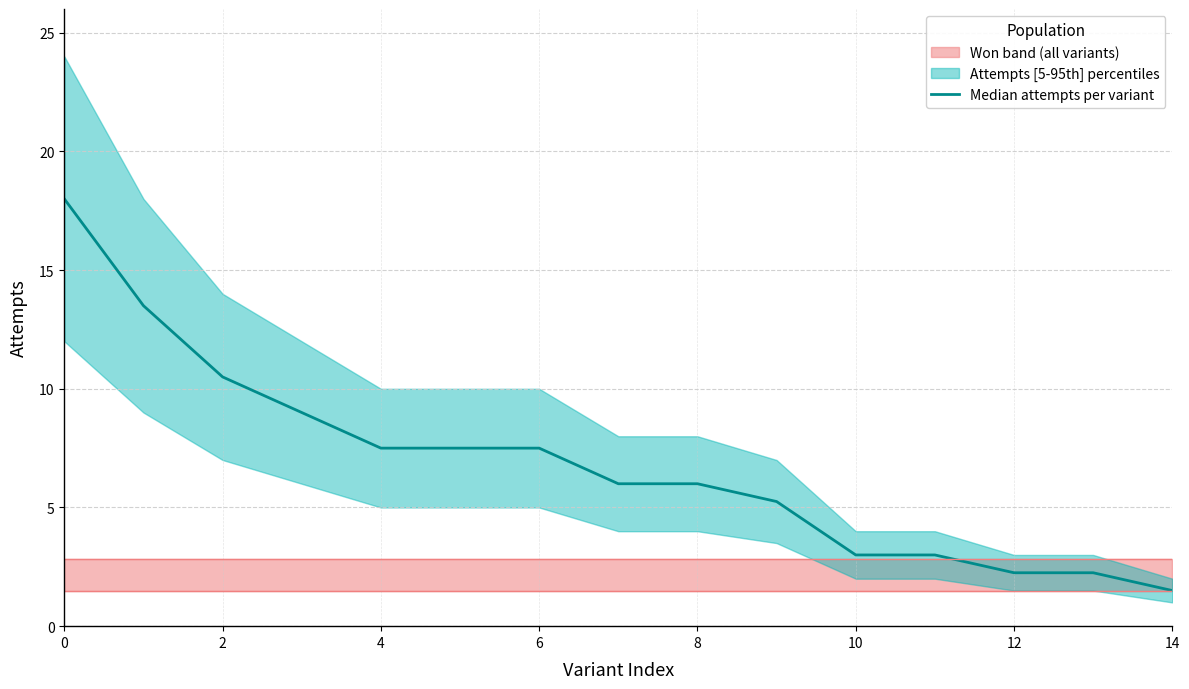

How many data points are above 6?

7